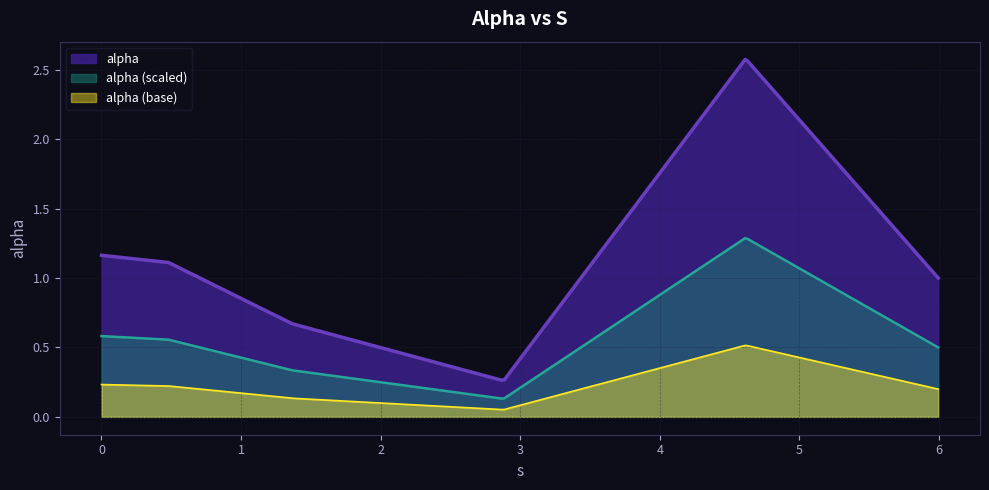

At which category does the data reach its first local peak?

4.615006600354569